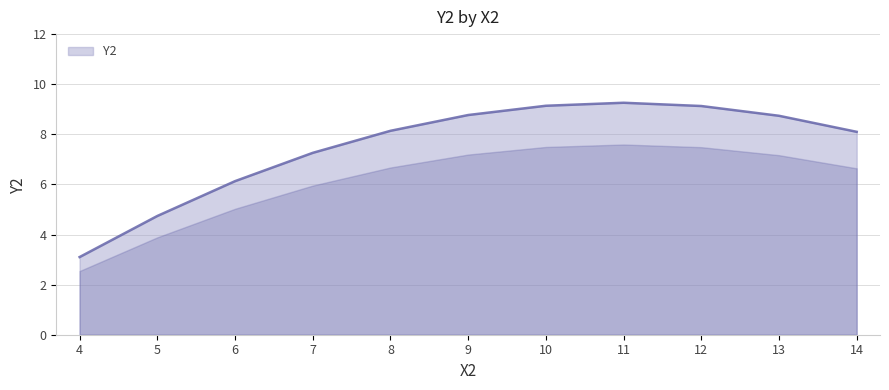

Where is the data nearest to the value 6?

6